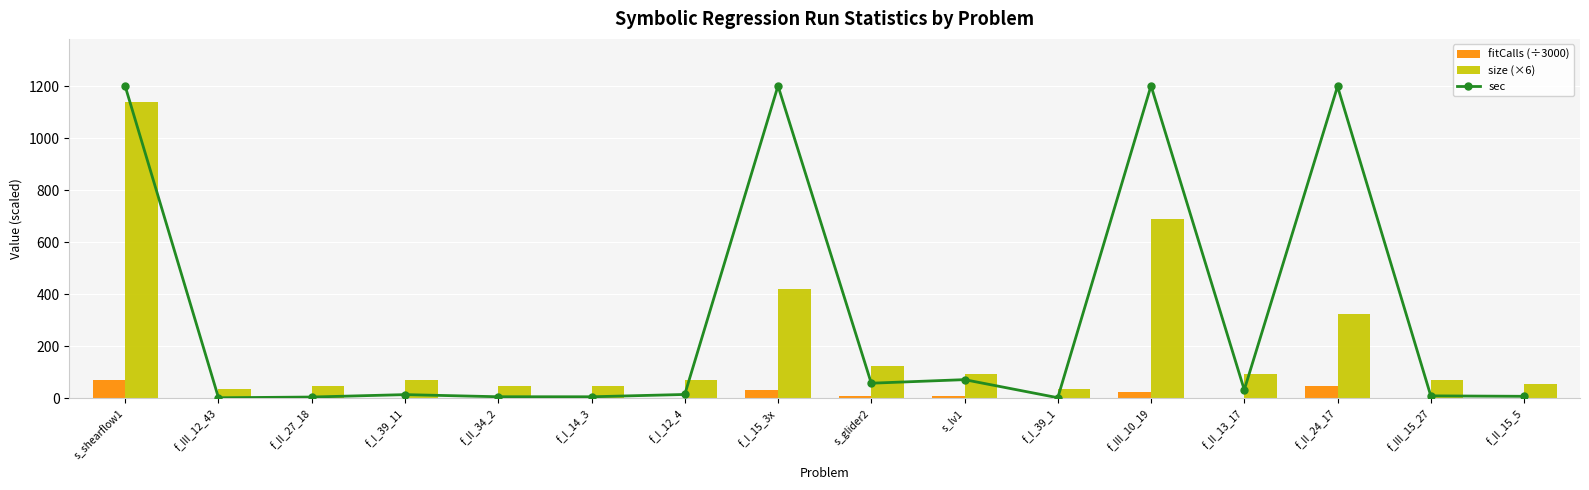

Is the value of fitCalls (÷3000) at s_lv1 greater than the value of size (×6) at s_shearflow1?

No